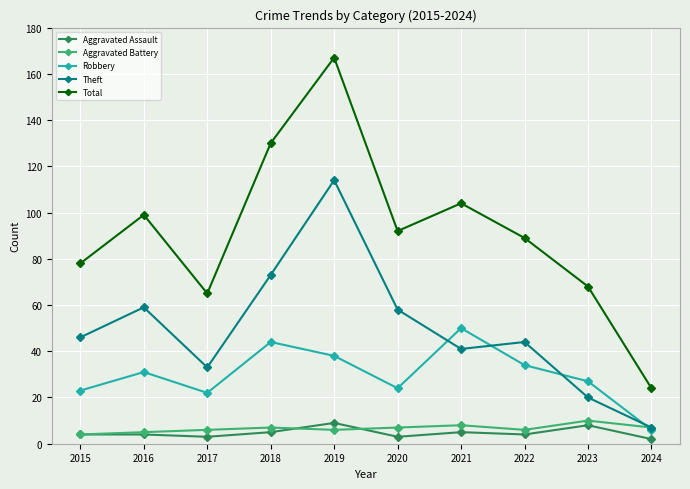

What is the value of the Robbery point at the 1st from the left?

23